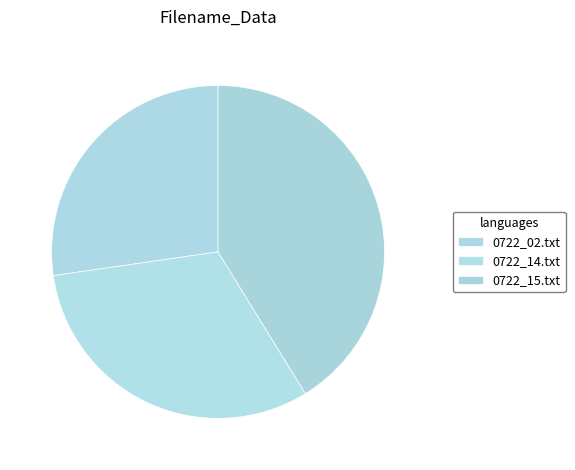

To the nearest percent, what is the combined percentage of 0722_15.txt and 0722_02.txt?

68%